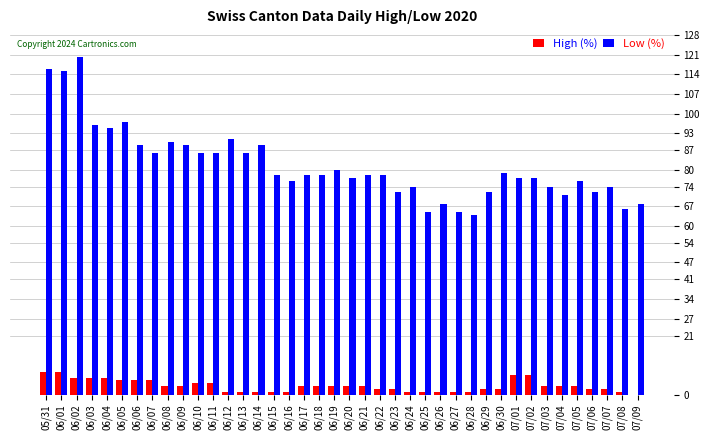

Between 06/04 and 06/17, which series saw the biggest shift?

Low (%)